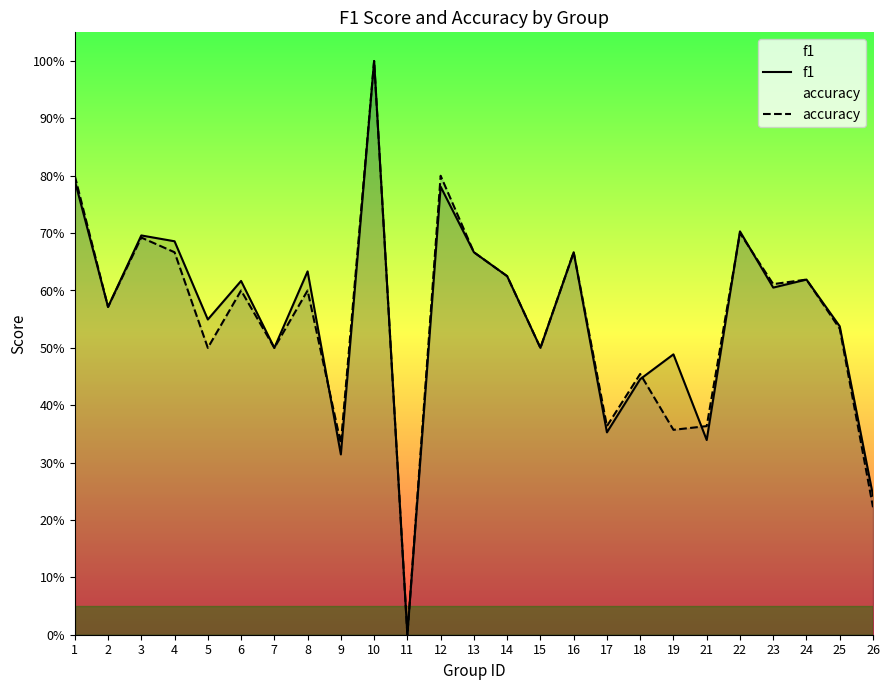

True or false: f1 and accuracy intersect in this chart.

True